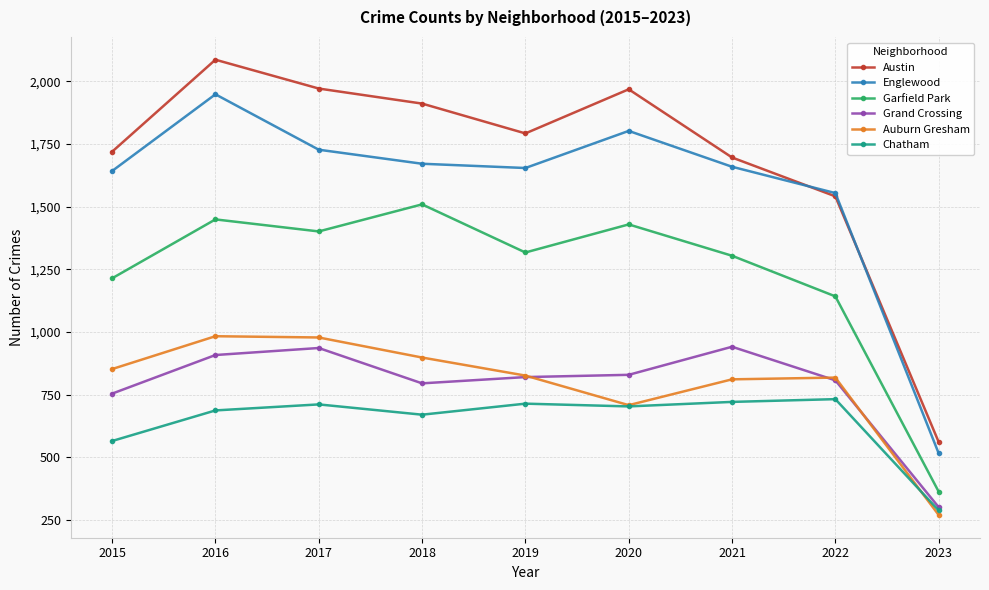

Which category has the lowest value in the Austin series?

2023